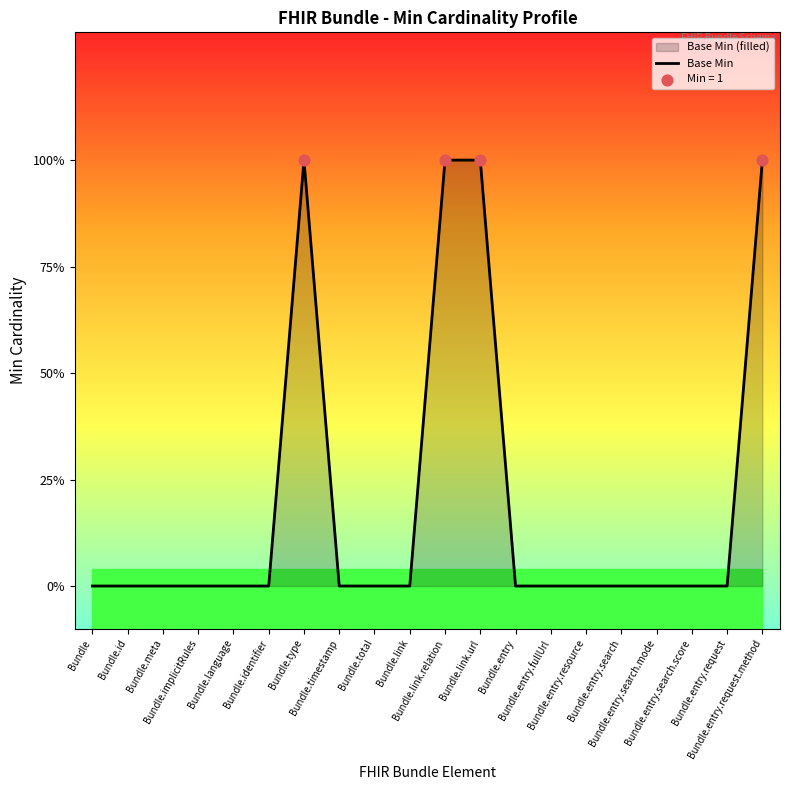

Which has a higher value, Bundle.entry or Bundle.link?

Bundle.entry